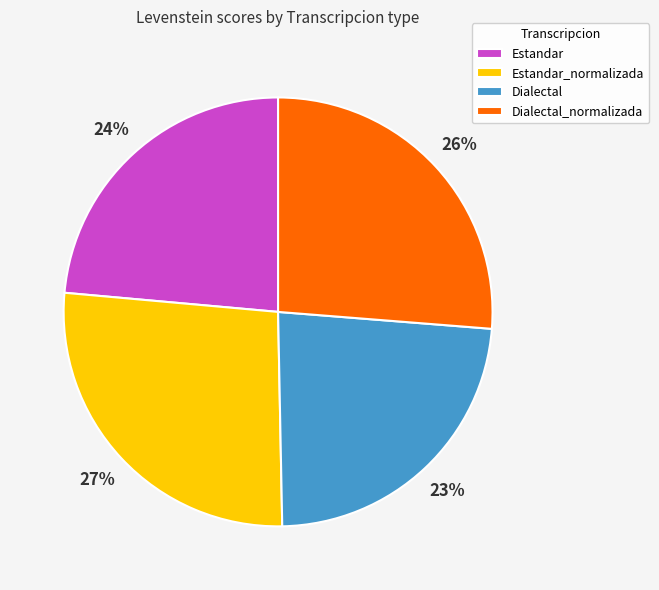

Approximately how many times larger is the value at Estandar compared to Estandar_normalizada?

0.9